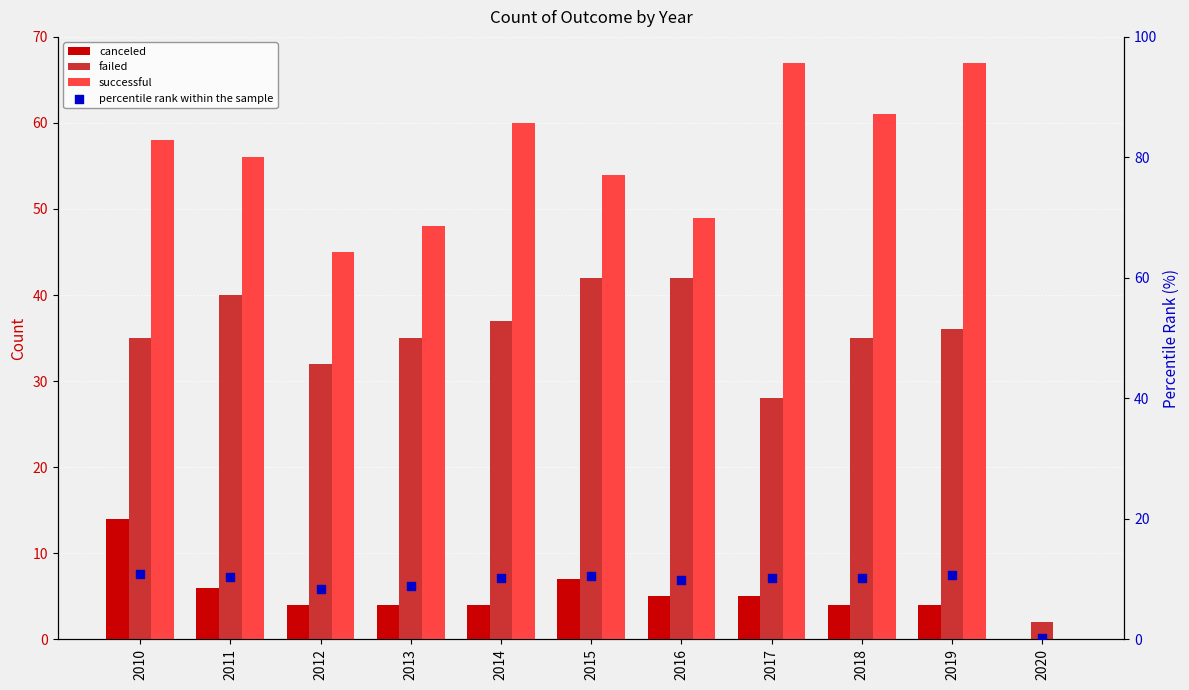

Which series reaches the minimum Y coordinate?

canceled